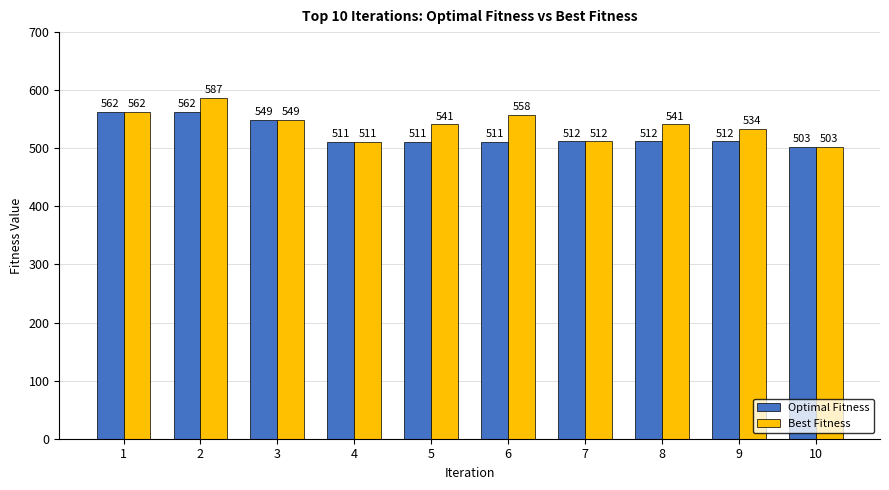

Reading left to right, extract all data points from this chart.

Optimal Fitness: 562	562	549	511	511	511	512	512	512	503
Best Fitness: 562	587	549	511	541	558	512	541	534	503